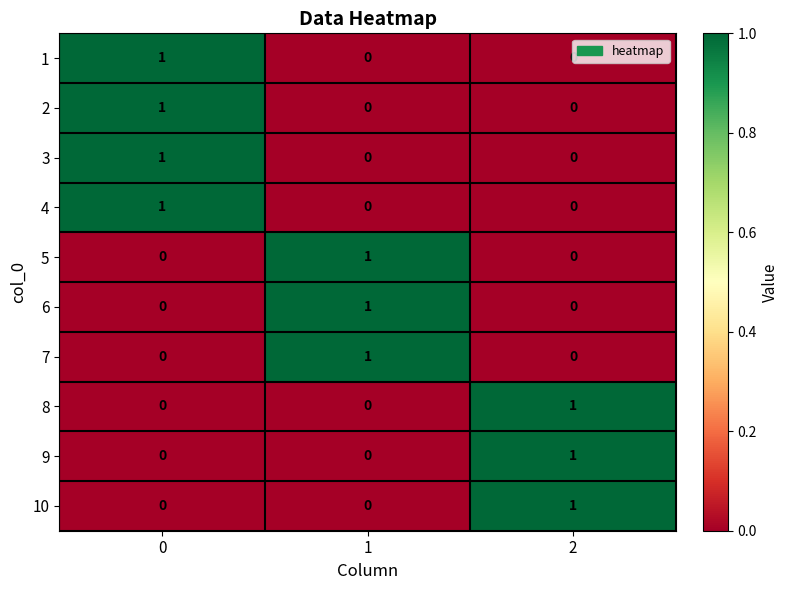

The 5 series shows 1 at 2. True or false?

False